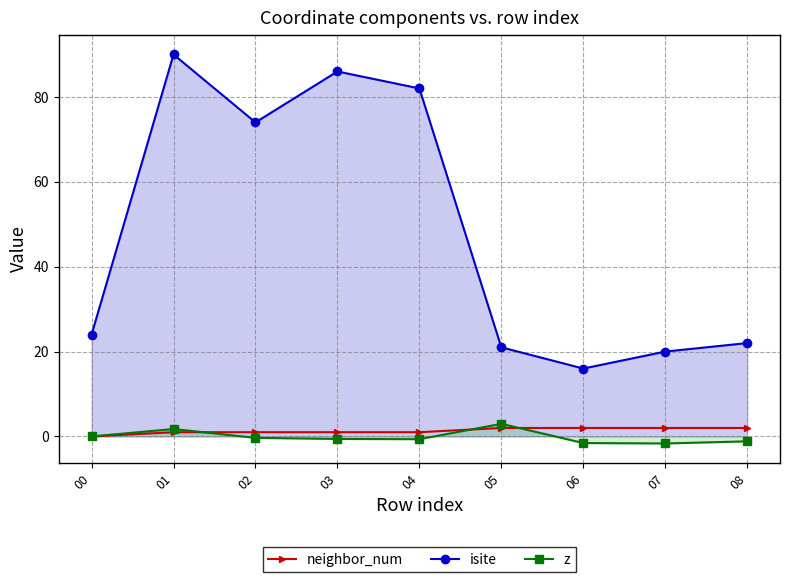

In isite, how many points are lower than both neighbors (excluding endpoints)?

2